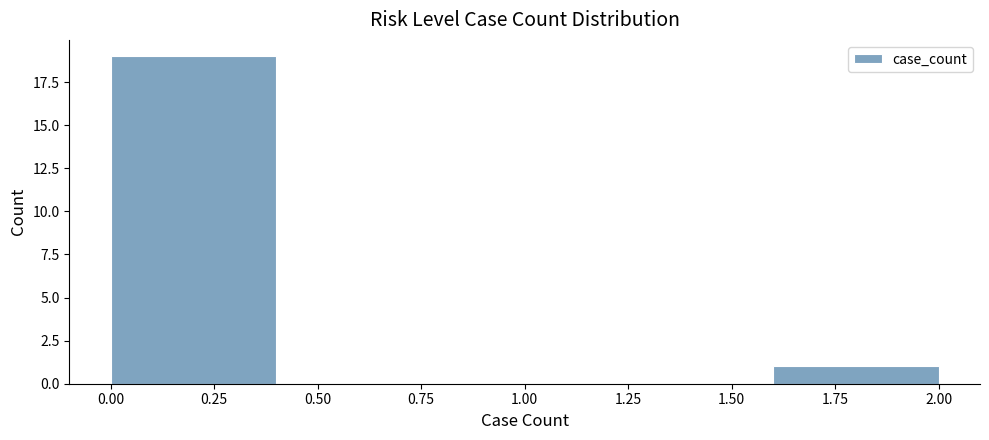

How tall is the bar that spans 1.6 to 2.0 on the x-axis? The values are not printed on the chart, so give them approximately, as read against the axis.

1